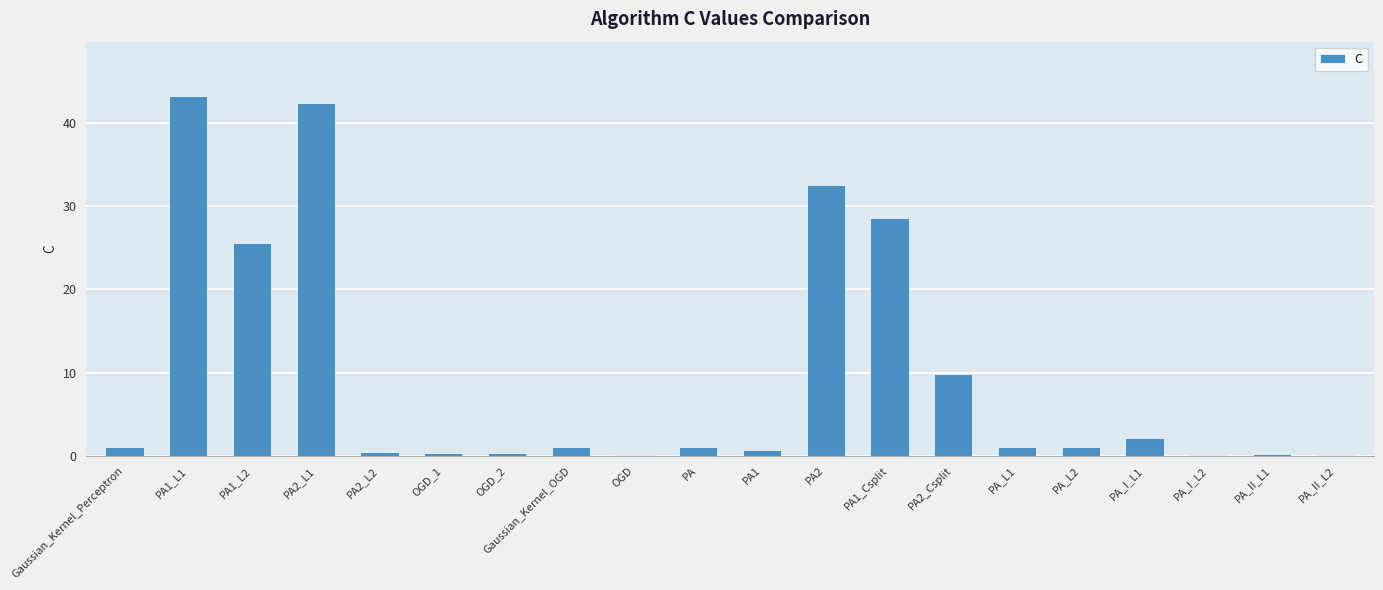

The chart shows a value of 0.1 at OGD. True or false?

True